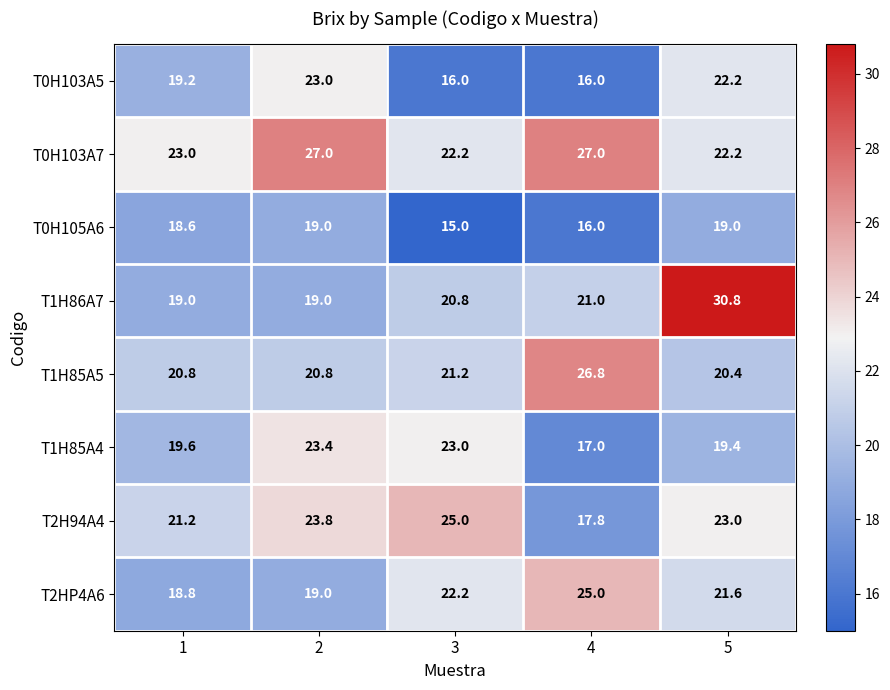

What is the total value across all series at 2?

175.0